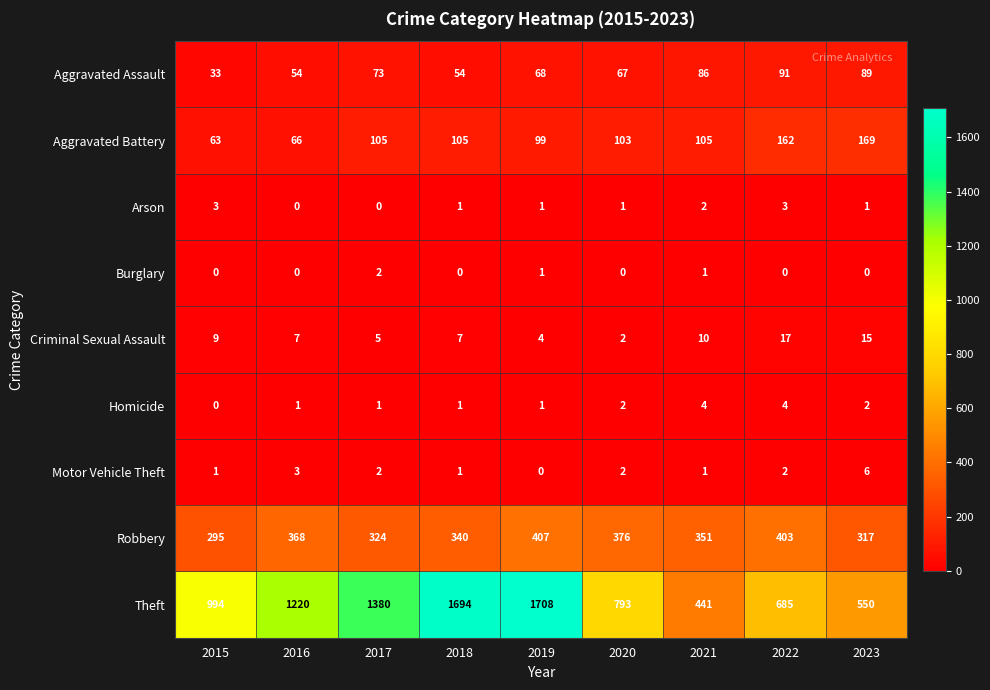

What is the total value across all series at 2023?

1149